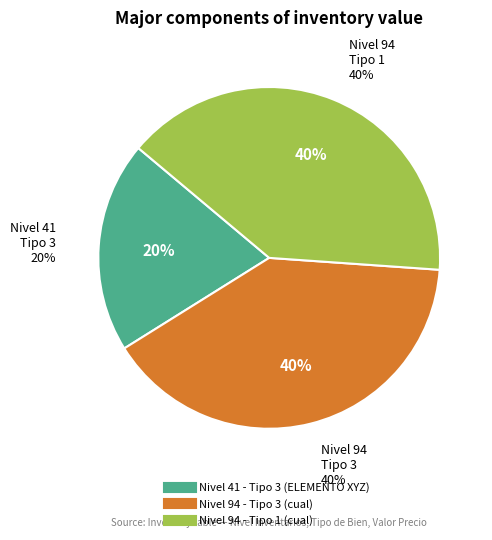

Combined, what portion of the pie is Nivel 41 - Tipo 3 (ELEMENTO XYZ) and Nivel 94 - Tipo 3 (cual)?

60.0%